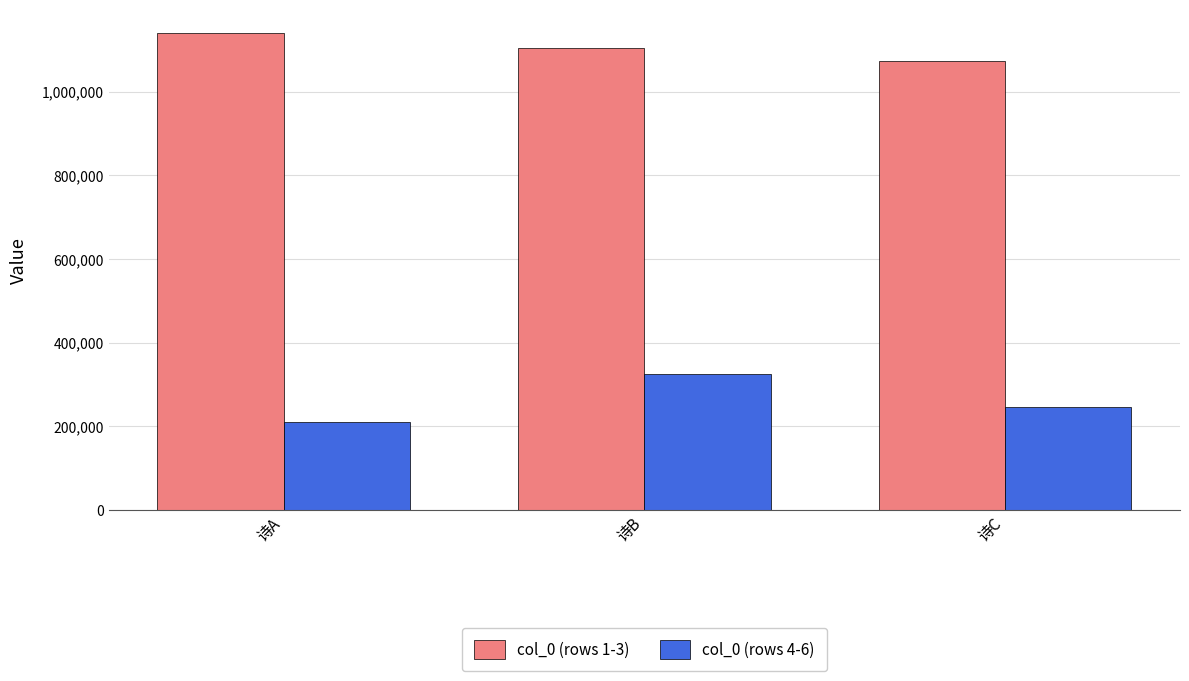

Which series changed the most between 诗B and 诗C?

col_0 (rows 4-6)